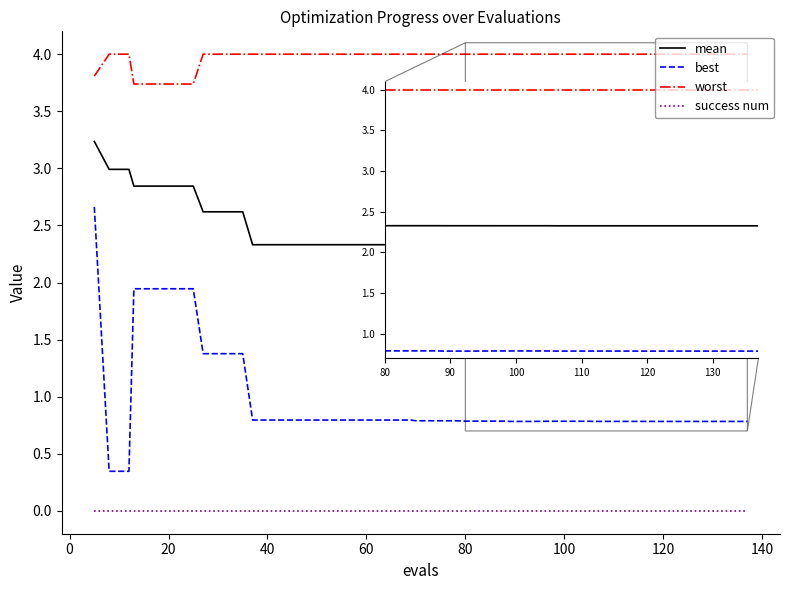

Is this an area chart (filled region under the line)?

No